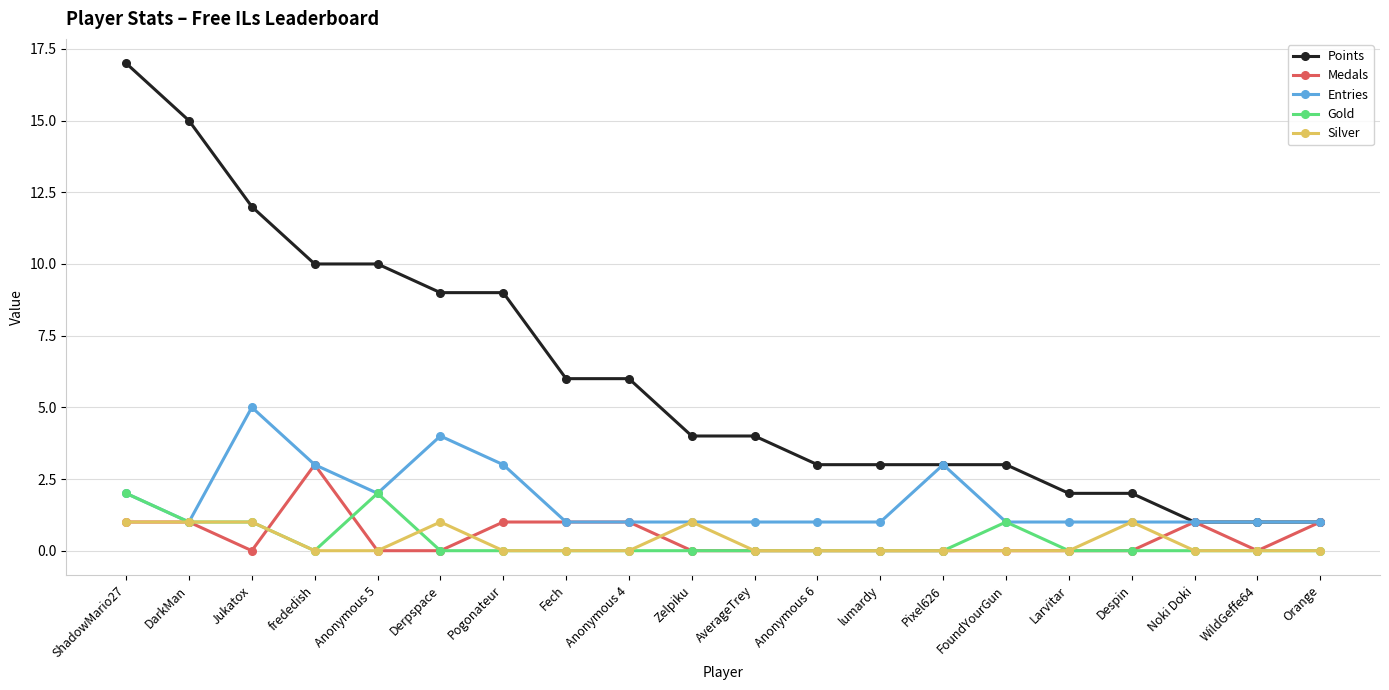

Count the Entries values in the range 1 to 3.

18